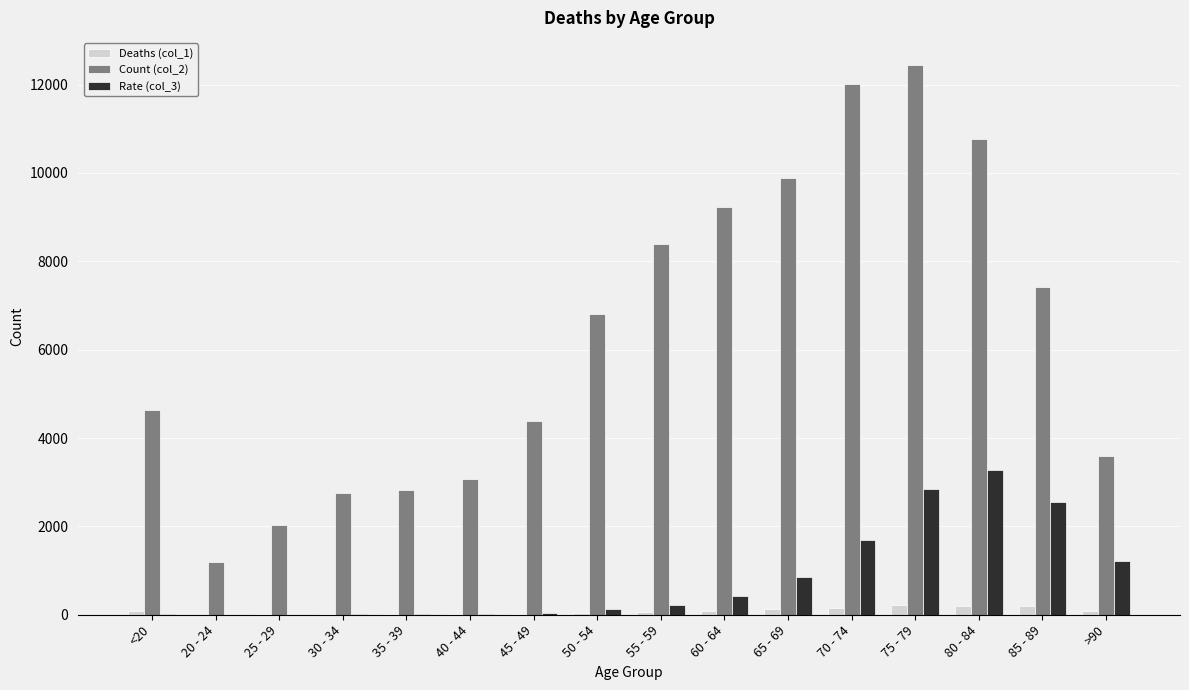

Is it true that Deaths (col_1) equals 59 at 55 - 59?

True